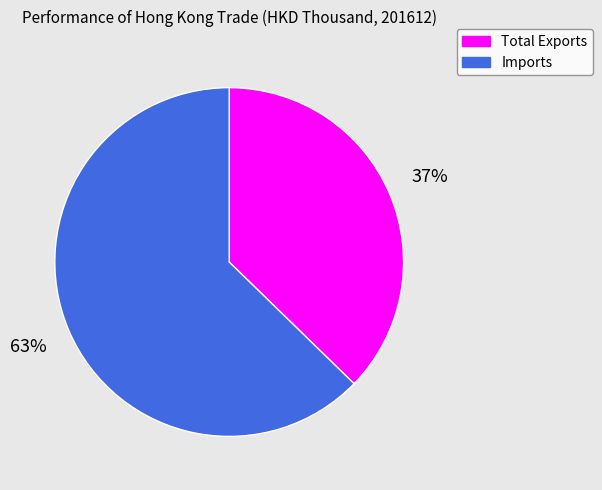

Is it true that Total Exports is 24% of the pie?

False